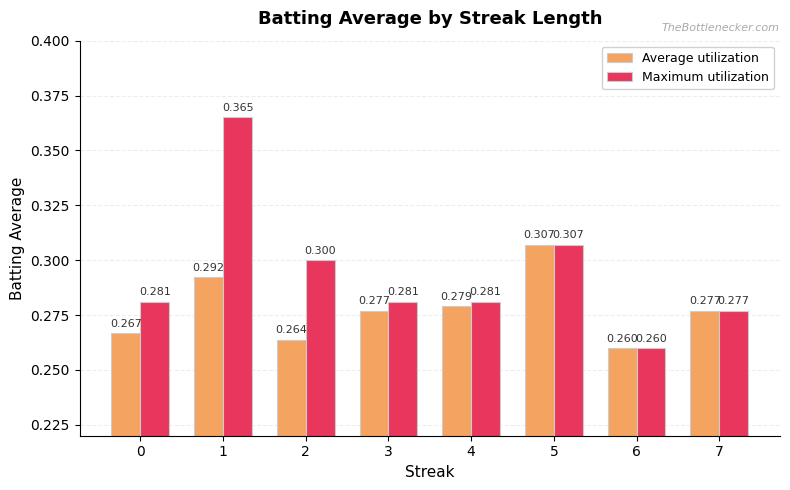

The value of Average utilization at 6 is 0.1. True or false?

False